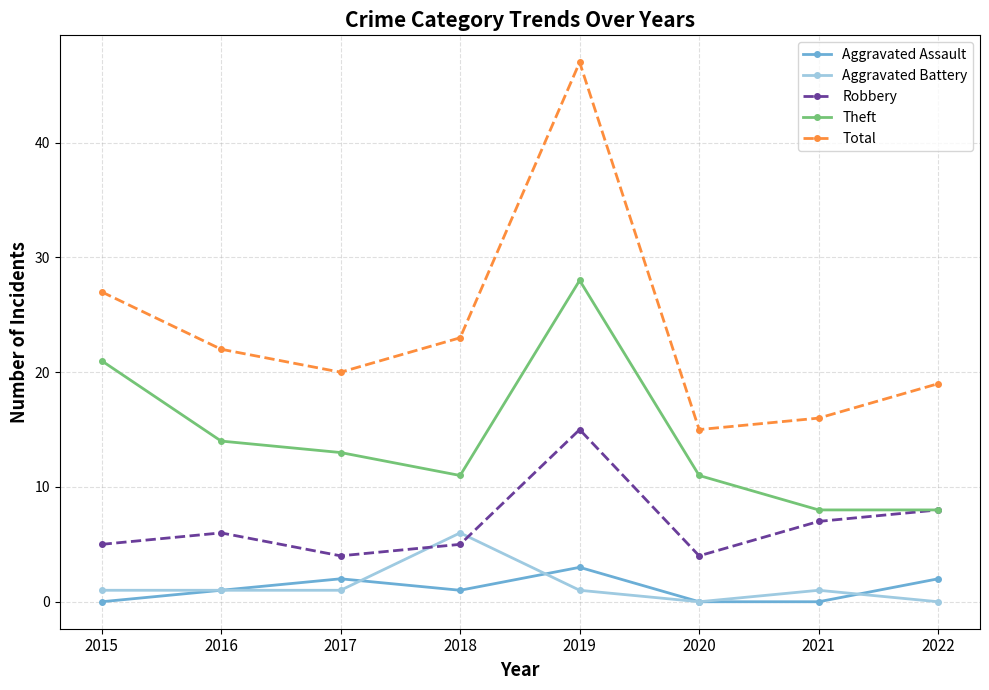

True or false: Total and Aggravated Assault cross at least once.

False